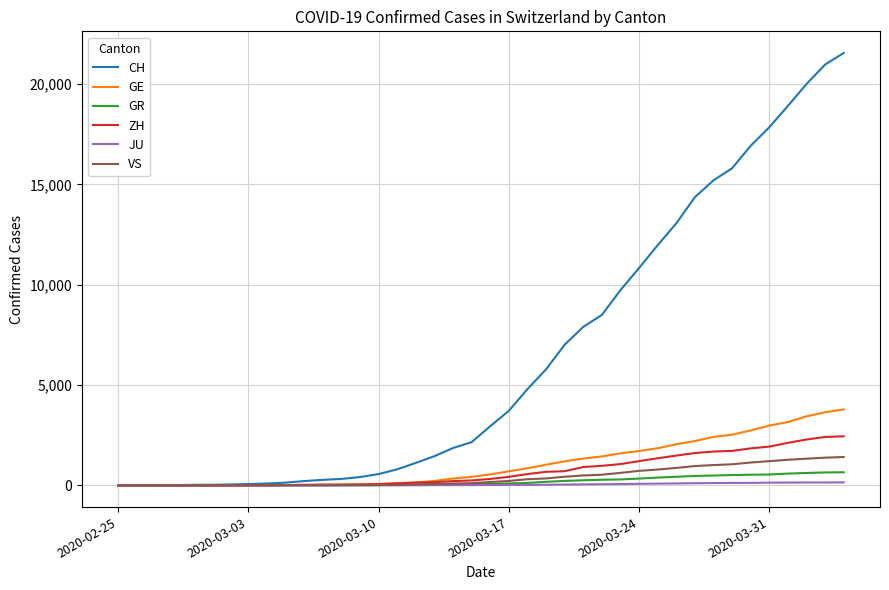

Which series has the largest range (max minus min)?

CH